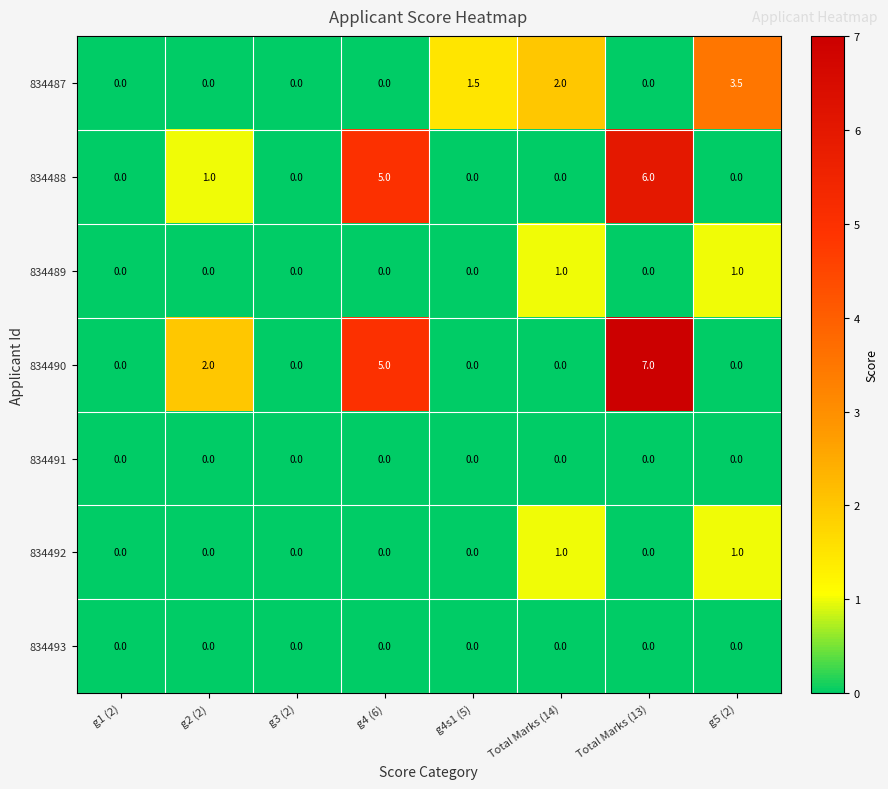

What is the total value across all series at Total Marks (13)?

13.0